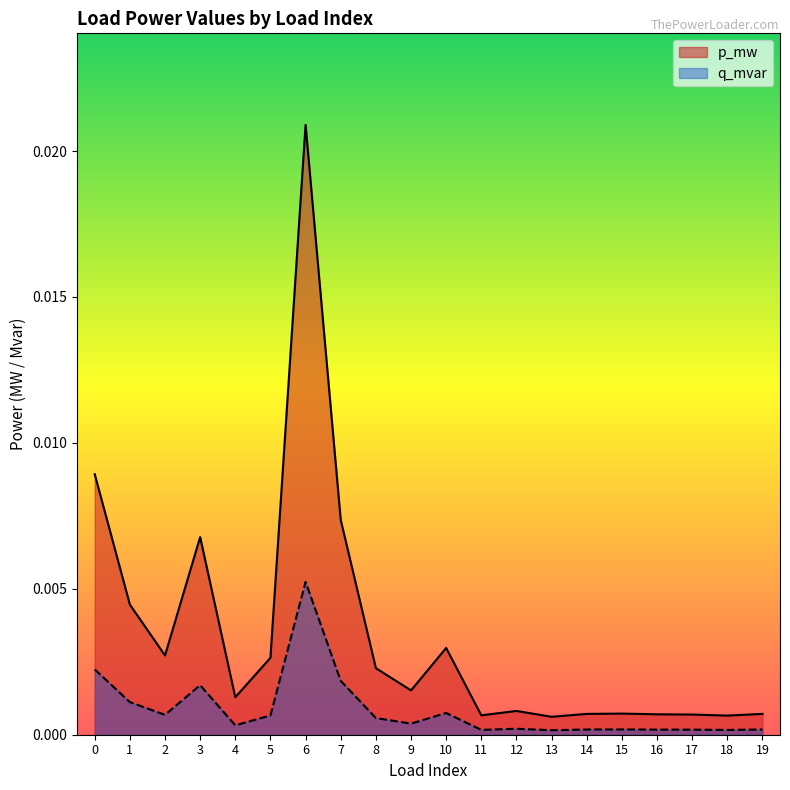

Which series changed the most between 0 and 9?

p_mw